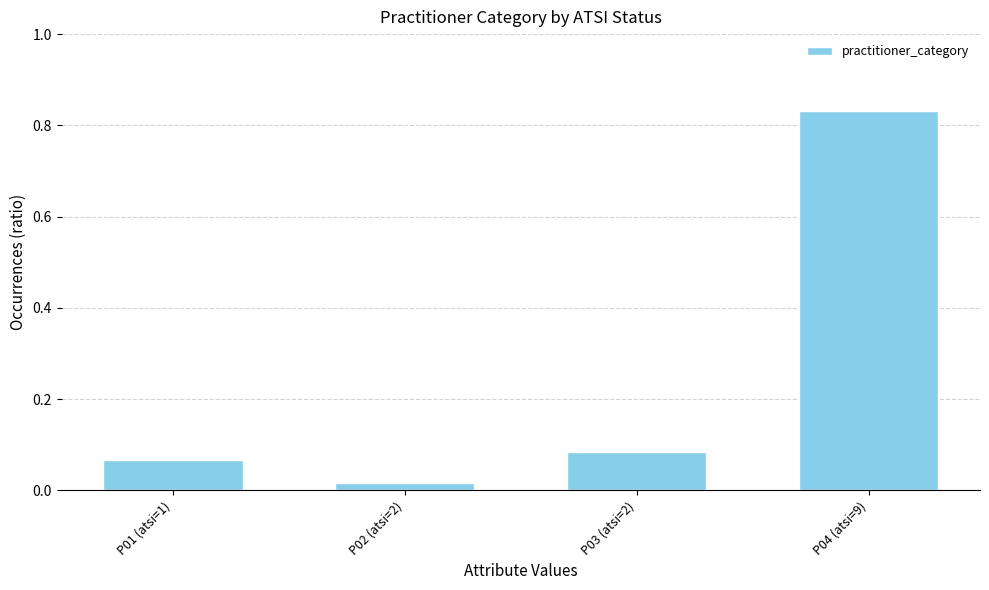

What position from the left is P01 (atsi=1)?

1